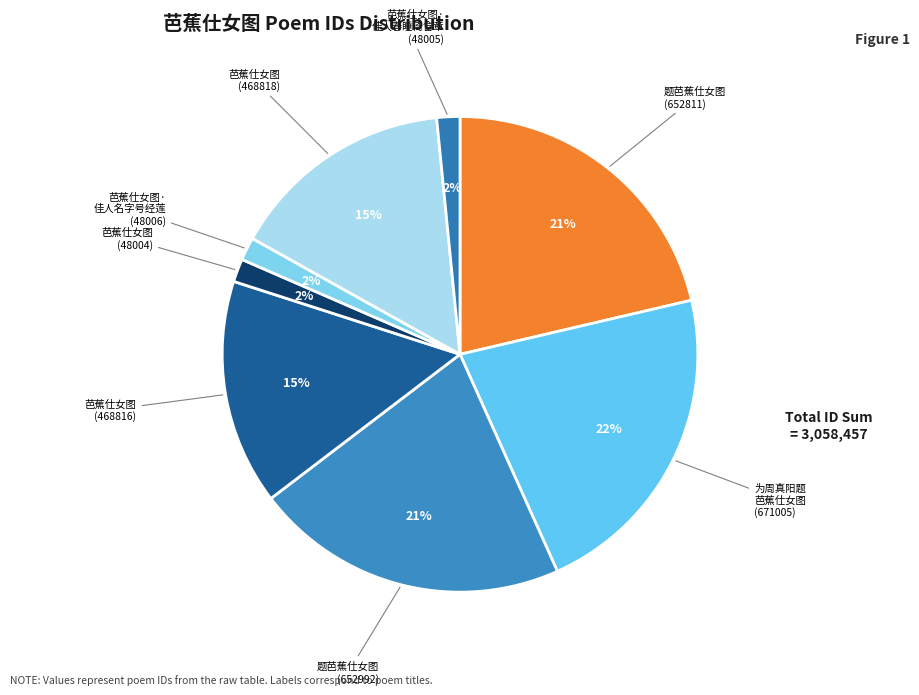

Which slice is the largest?

为周真阳题 芭蕉仕女图 (671005)